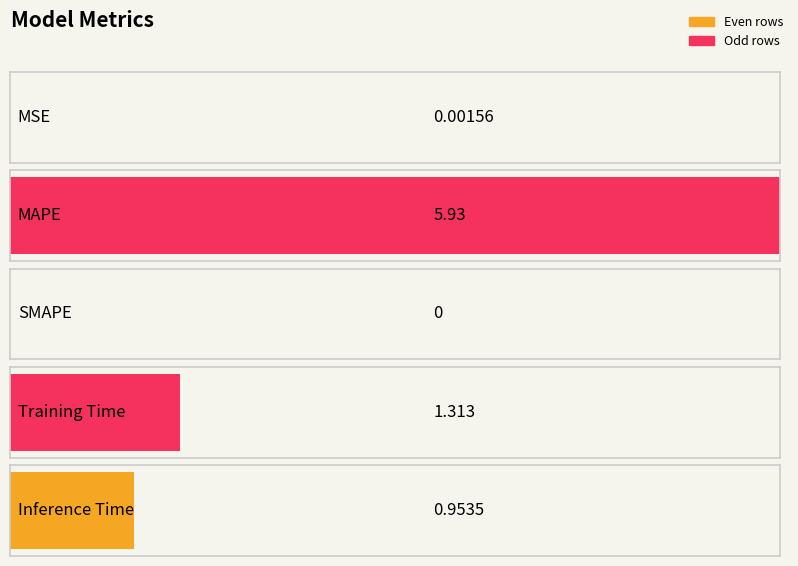

Does the chart contain any negative values?

No